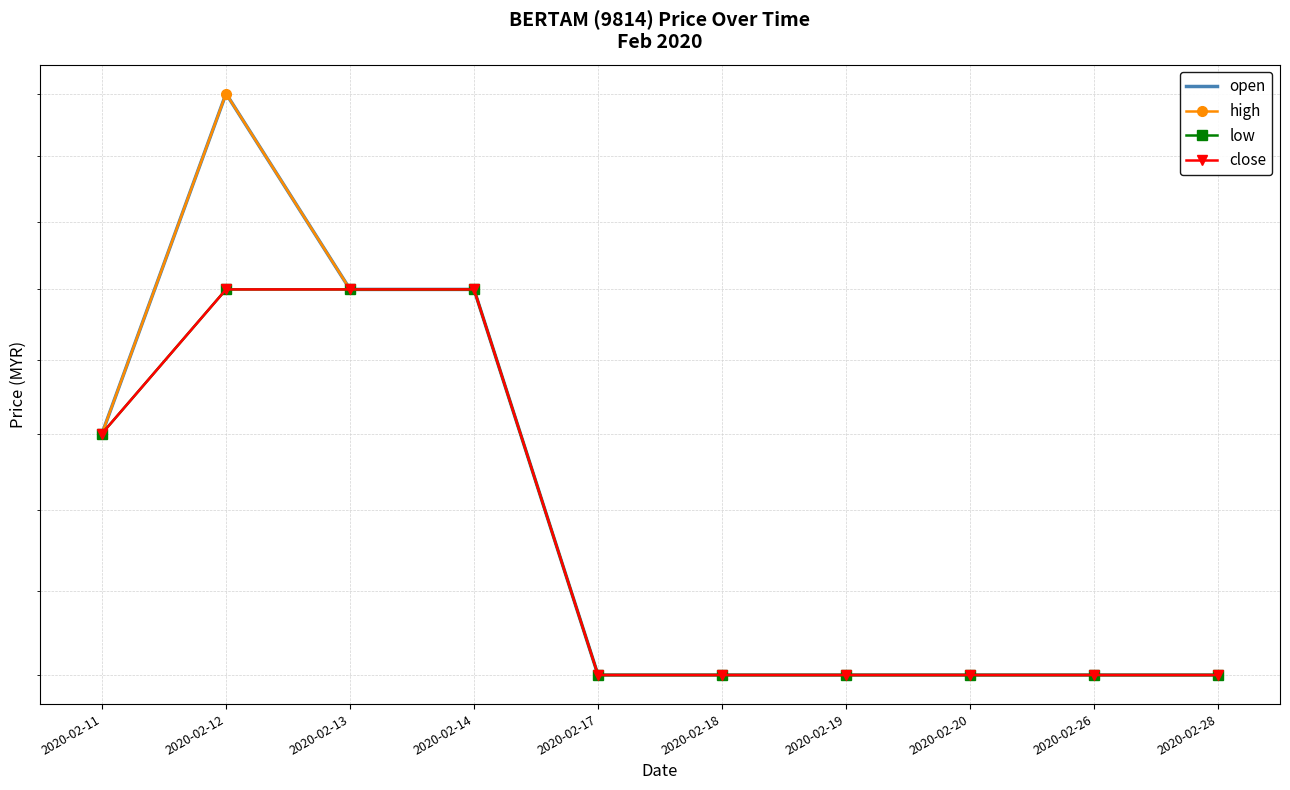

List the series in order of their peak value, highest first.

open, high, low, close